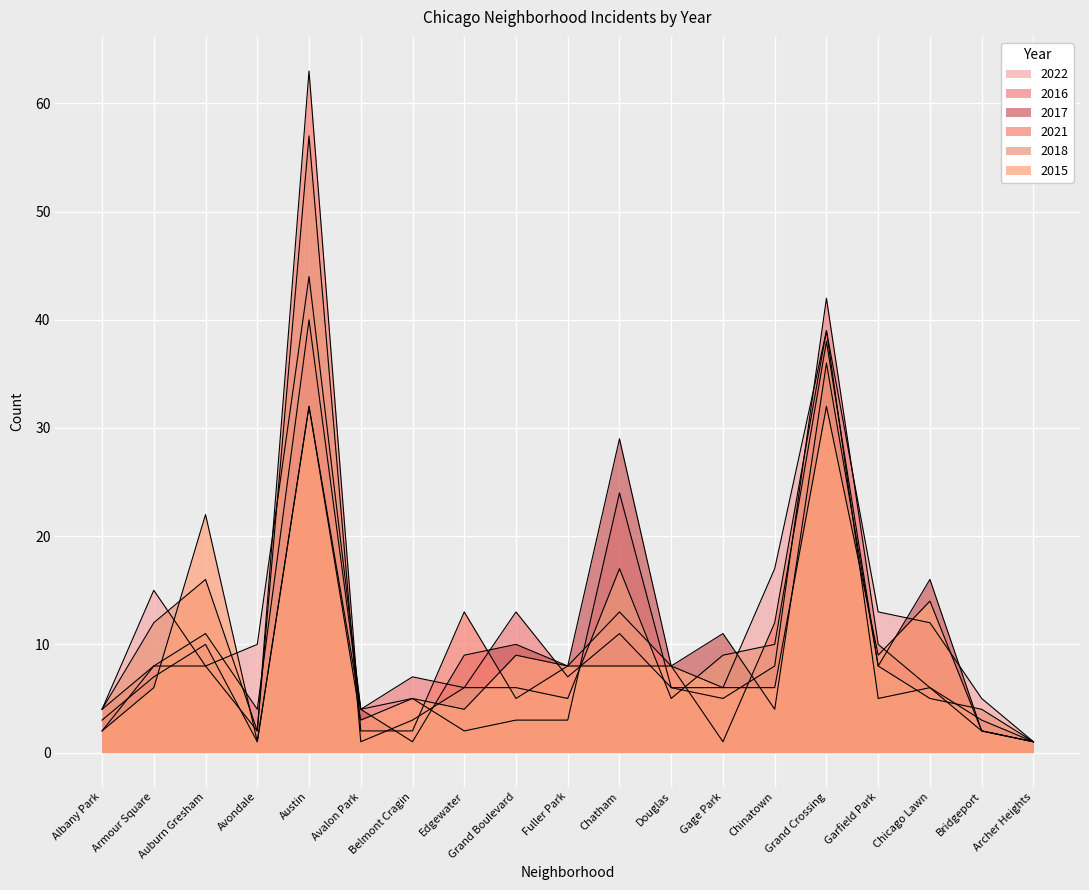

What is the difference between the maximum and minimum values in the 2022 series?

43